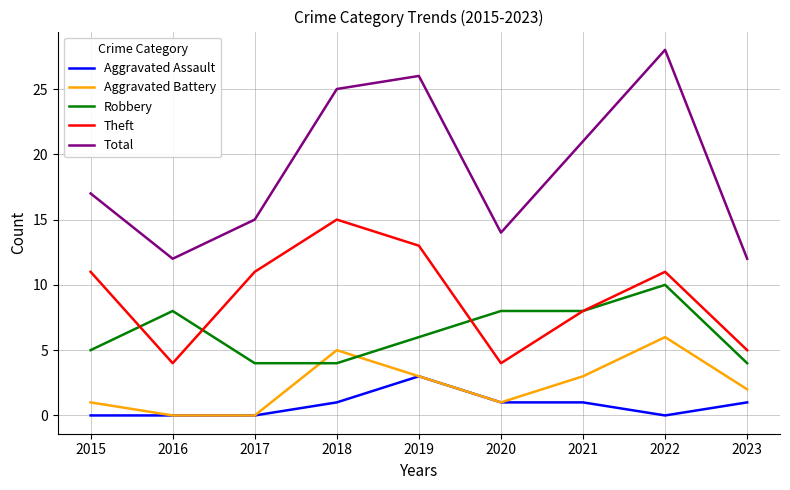

At how many categories does at least one series exceed 9?

9